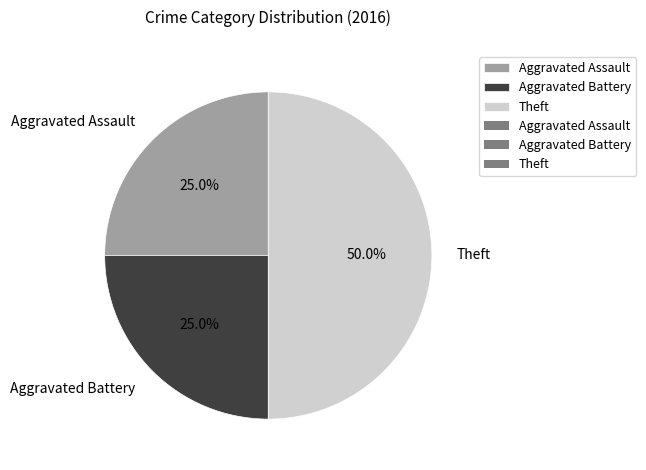

Is Aggravated Assault the majority of the pie?

No